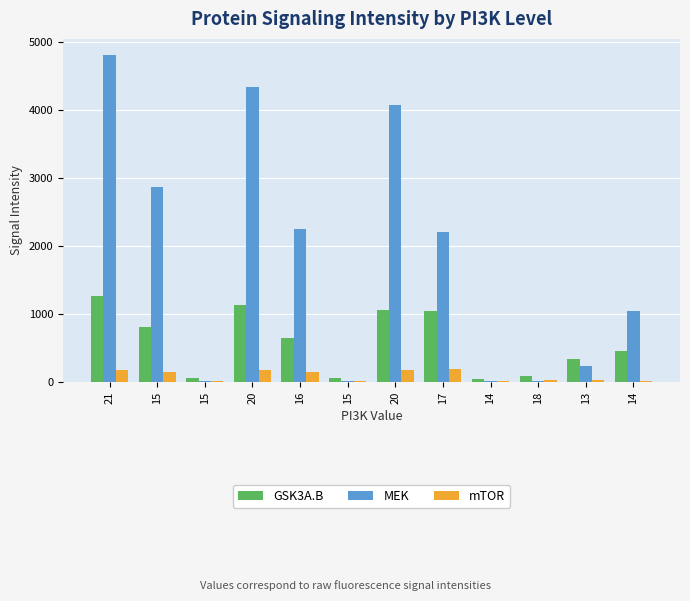

How many data points does each series have?

12